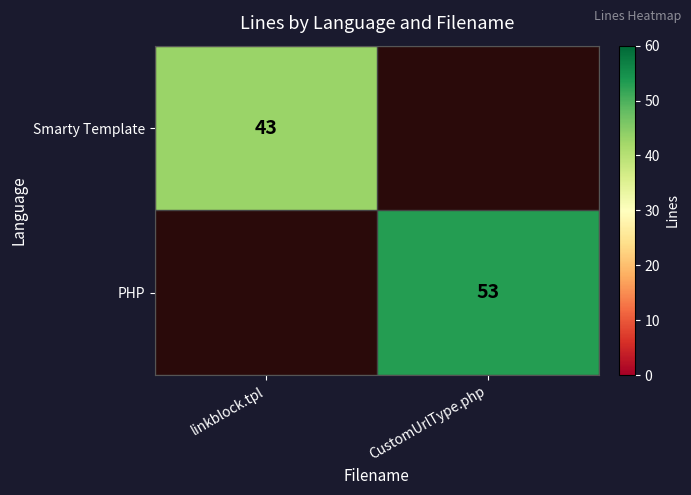

Is it true that PHP equals 53 at CustomUrlType.php?

True